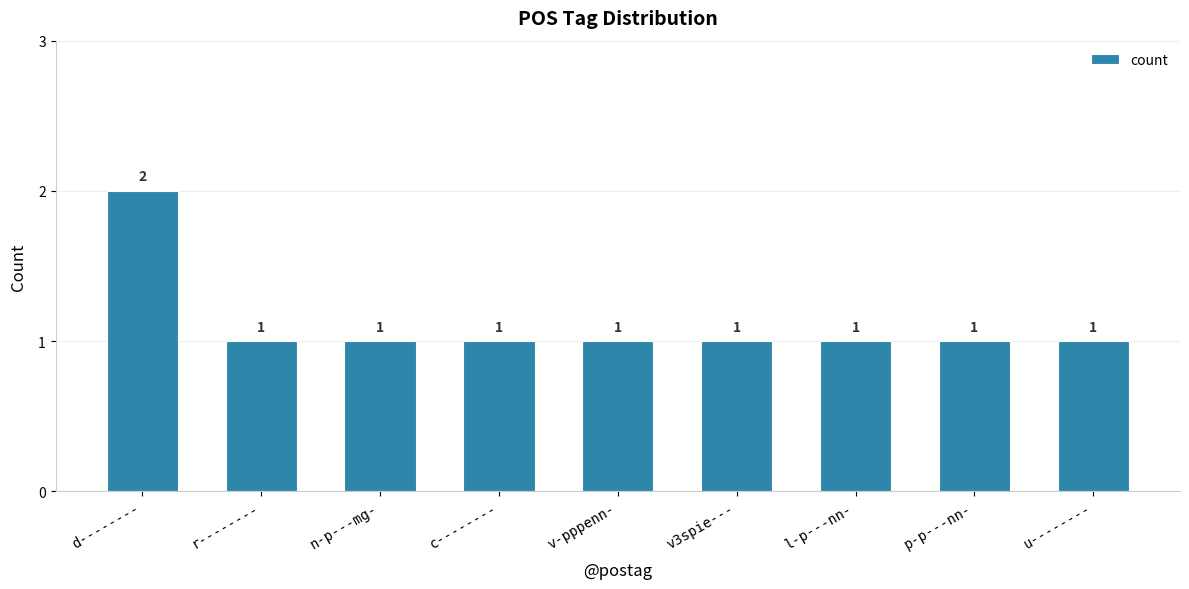

Which category has the highest value across all series?

d--------